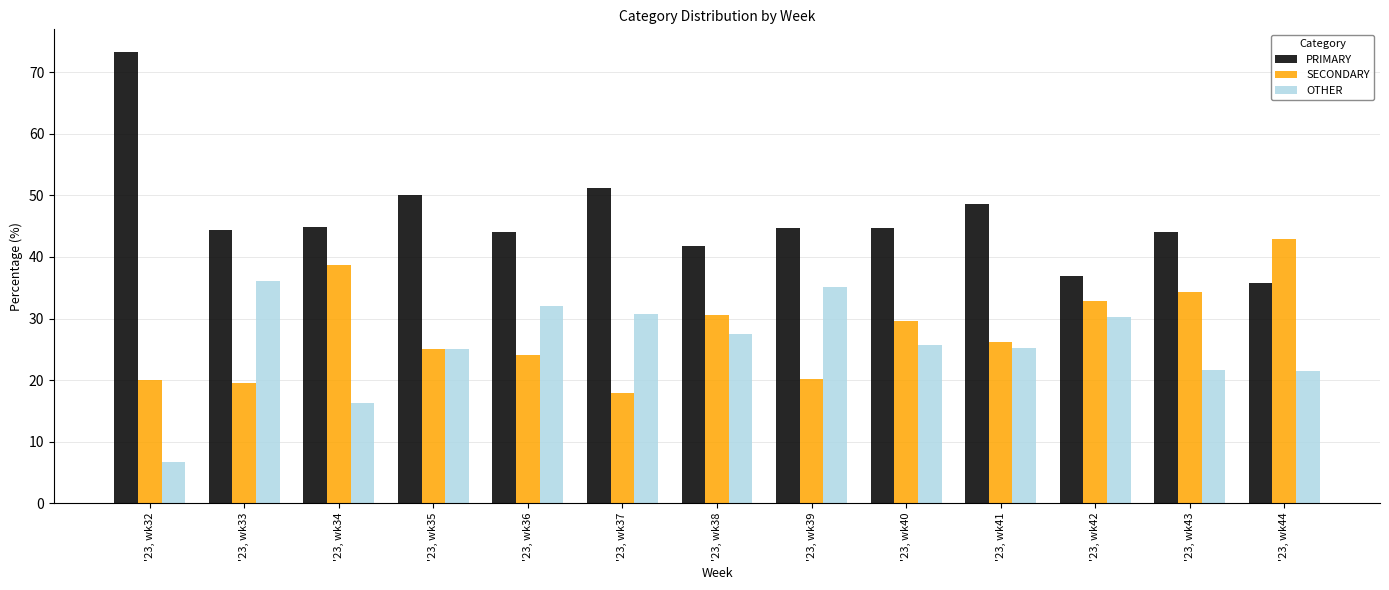

What is the greatest value displayed?

73.3